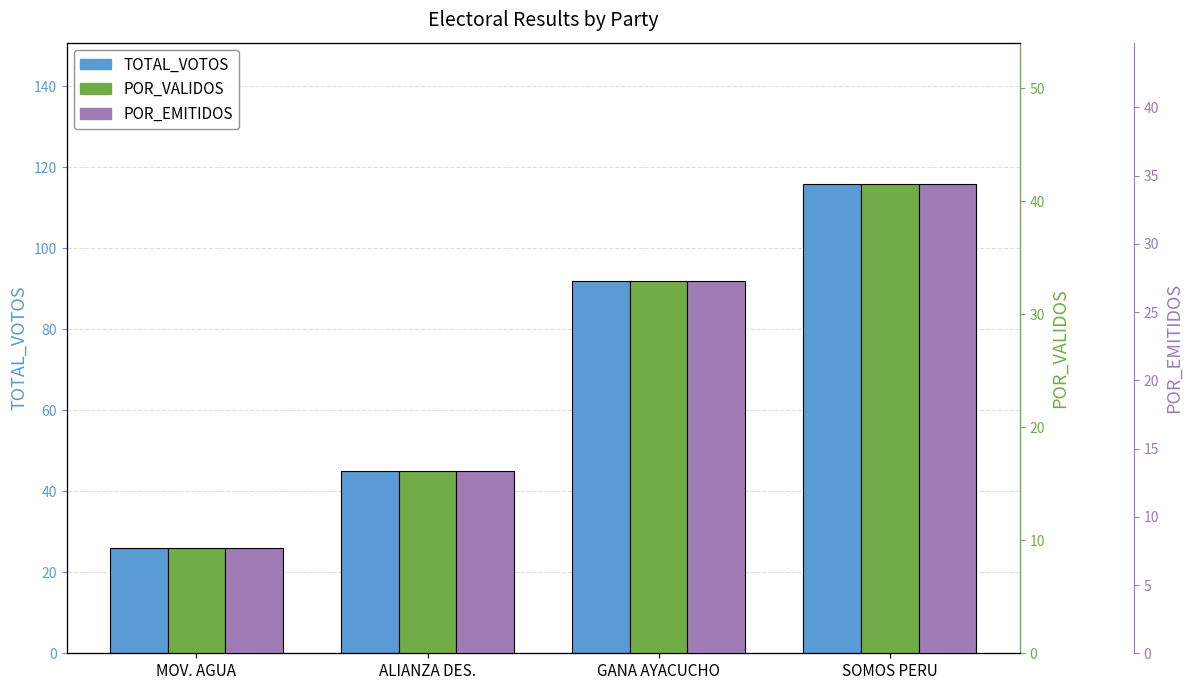

True or false: POR_EMITIDOS has a value of 34.4 at SOMOS PERU.

True